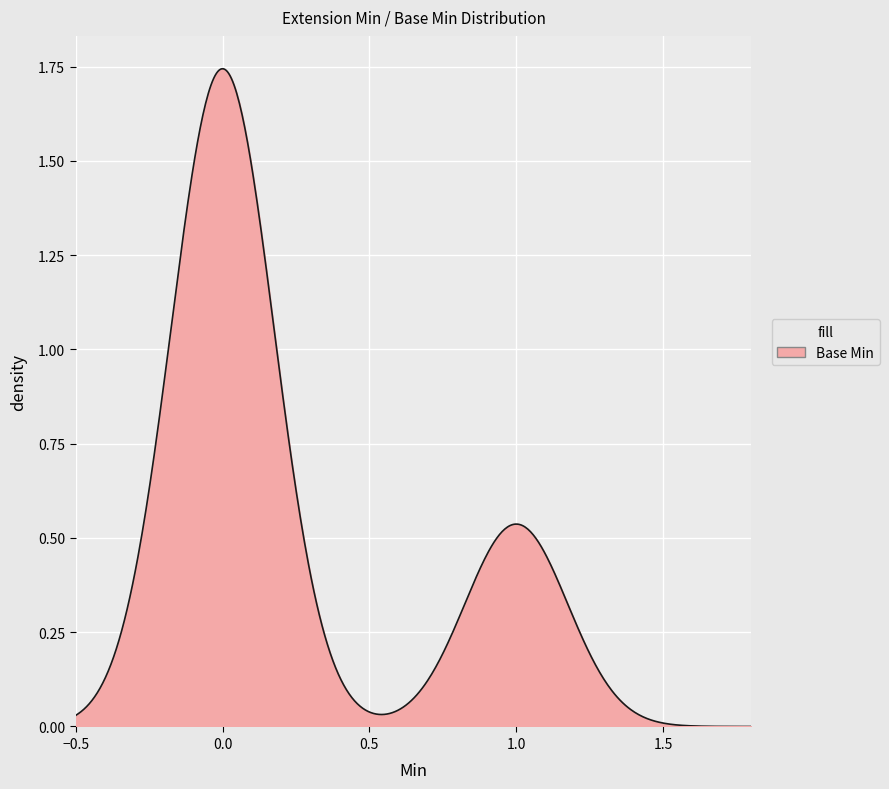

Does the chart have visible grid lines?

Yes